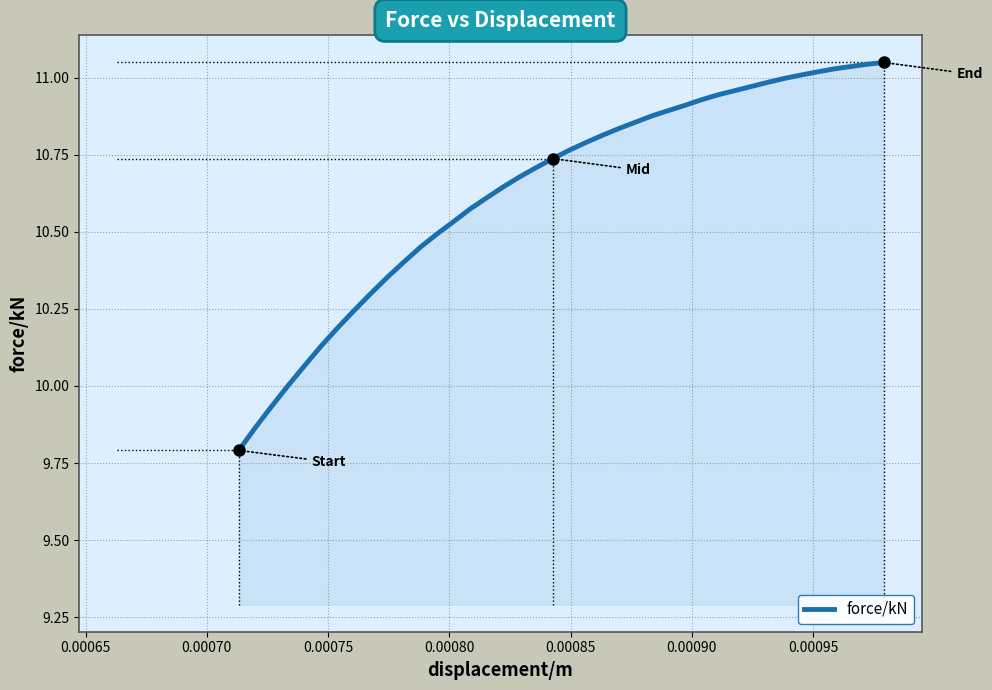

How many lines are shown in the chart?

1